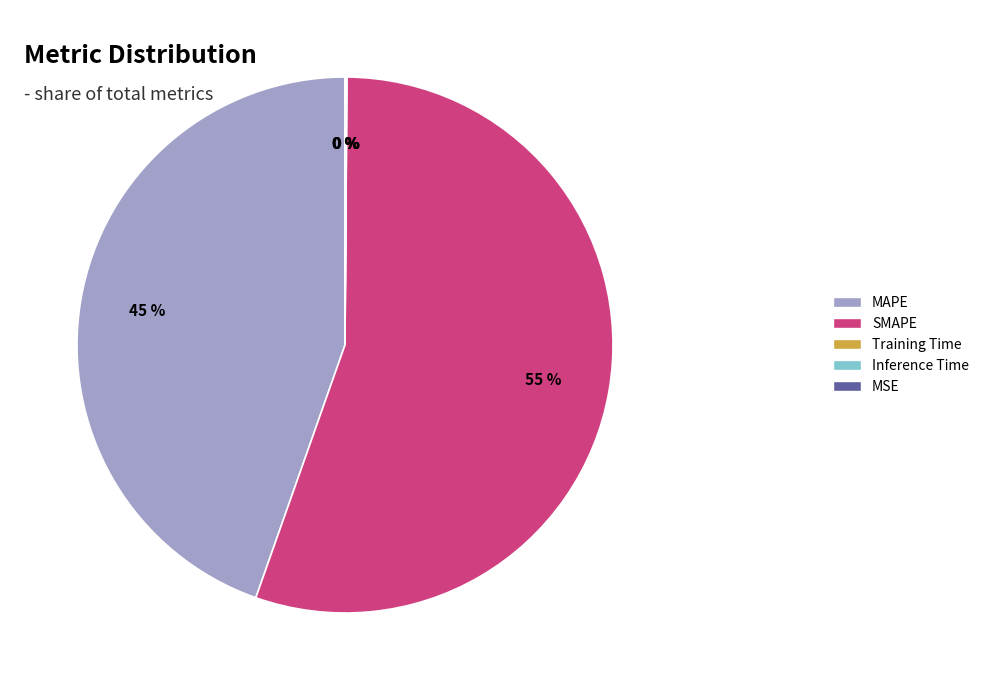

What is the largest slice in the pie chart?

SMAPE